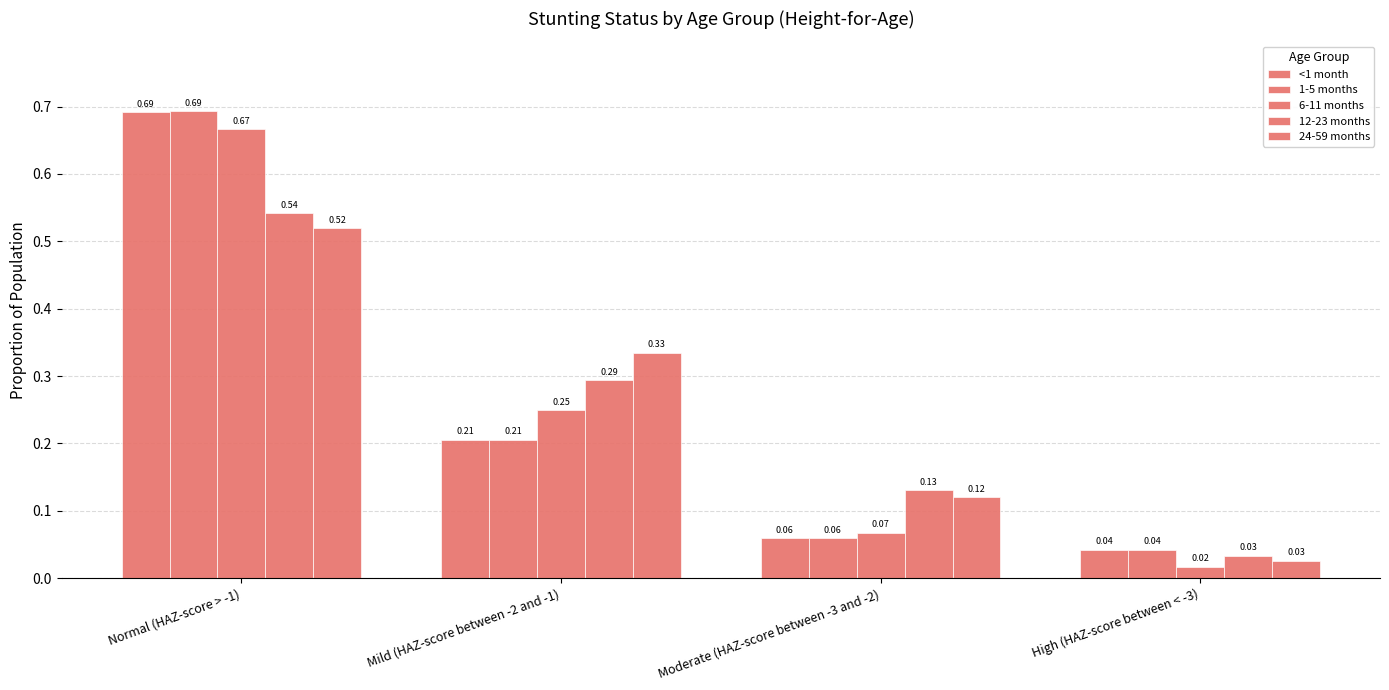

How many groups of bars are there?

4